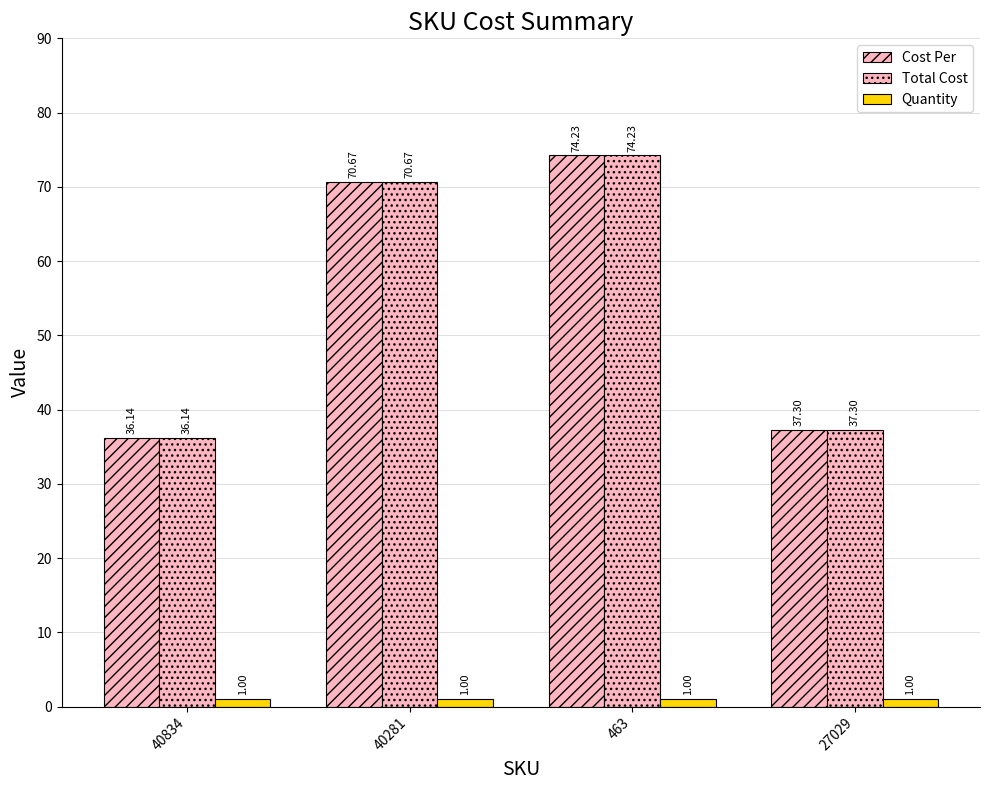

How many bars are there in total?

12